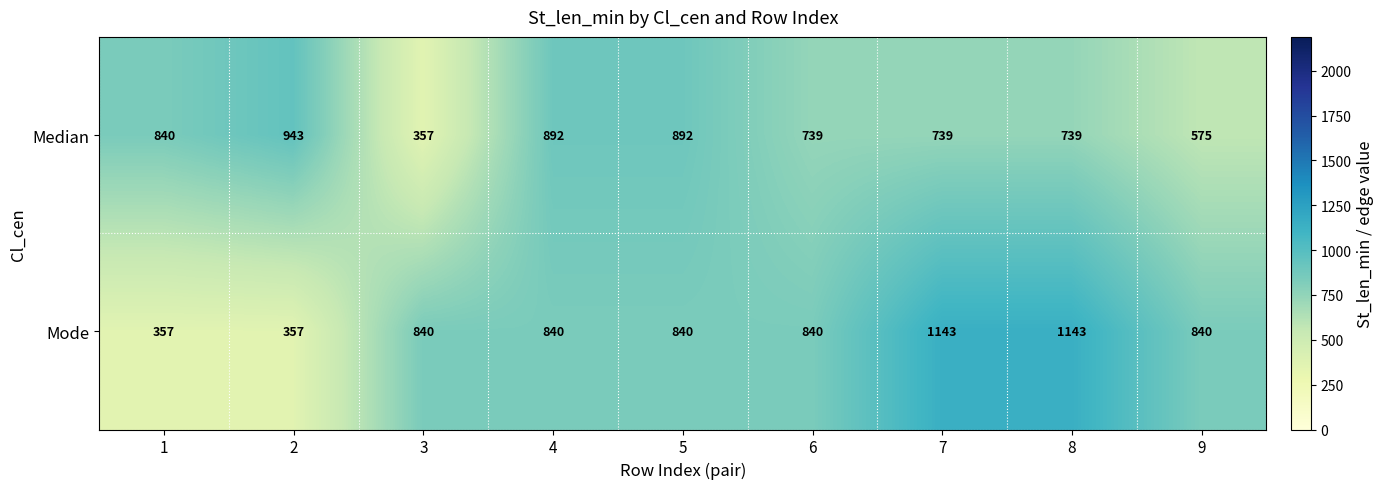

What is the difference between the maximum and second lowest values in the Median series?

368